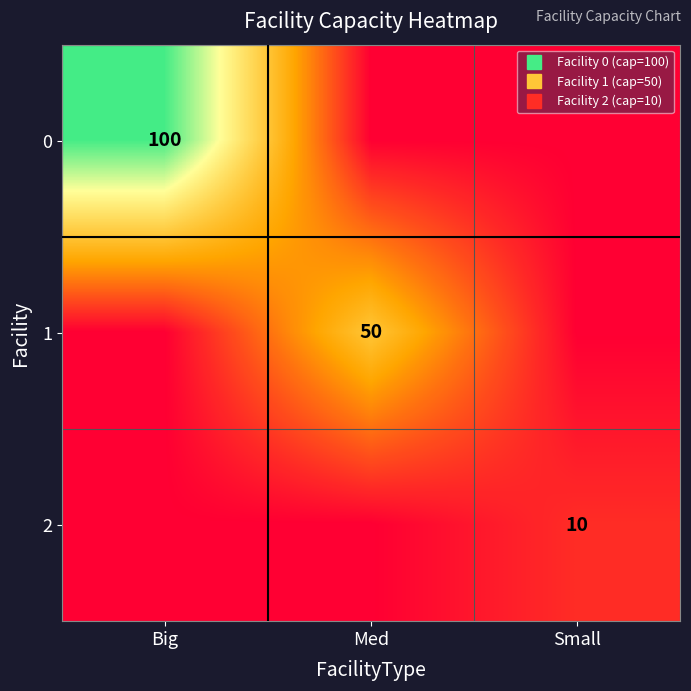

Which category has the lowest value across all series?

Med